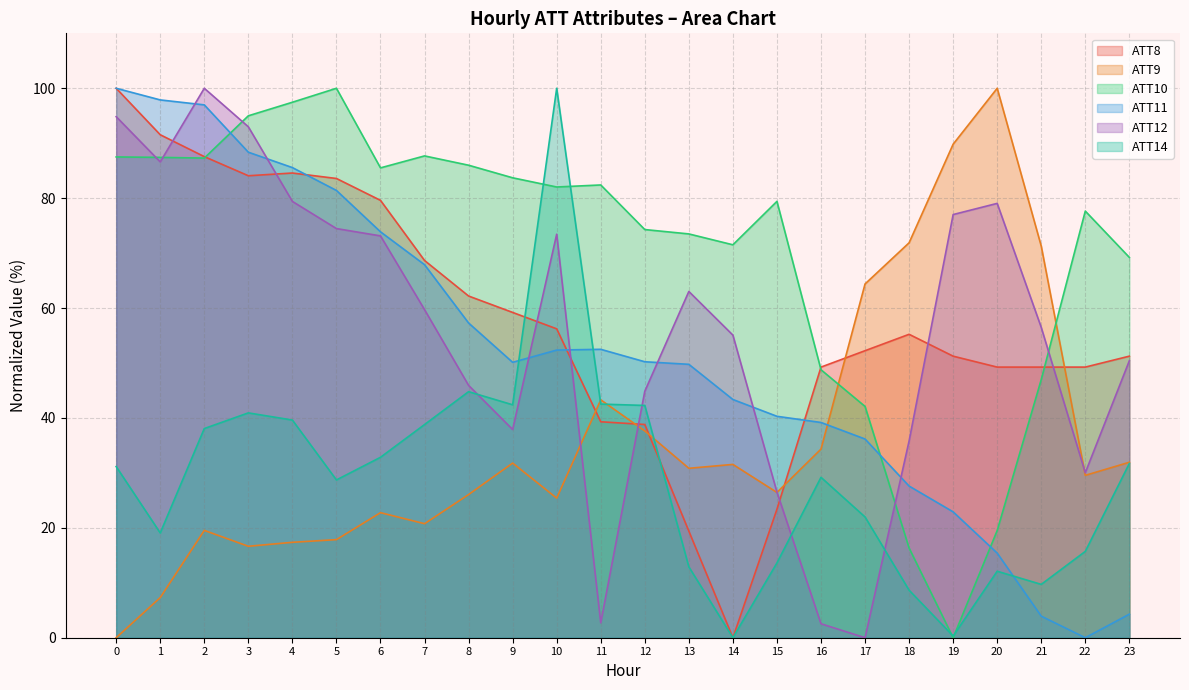

At which category does ATT8 reach its first local valley?

3